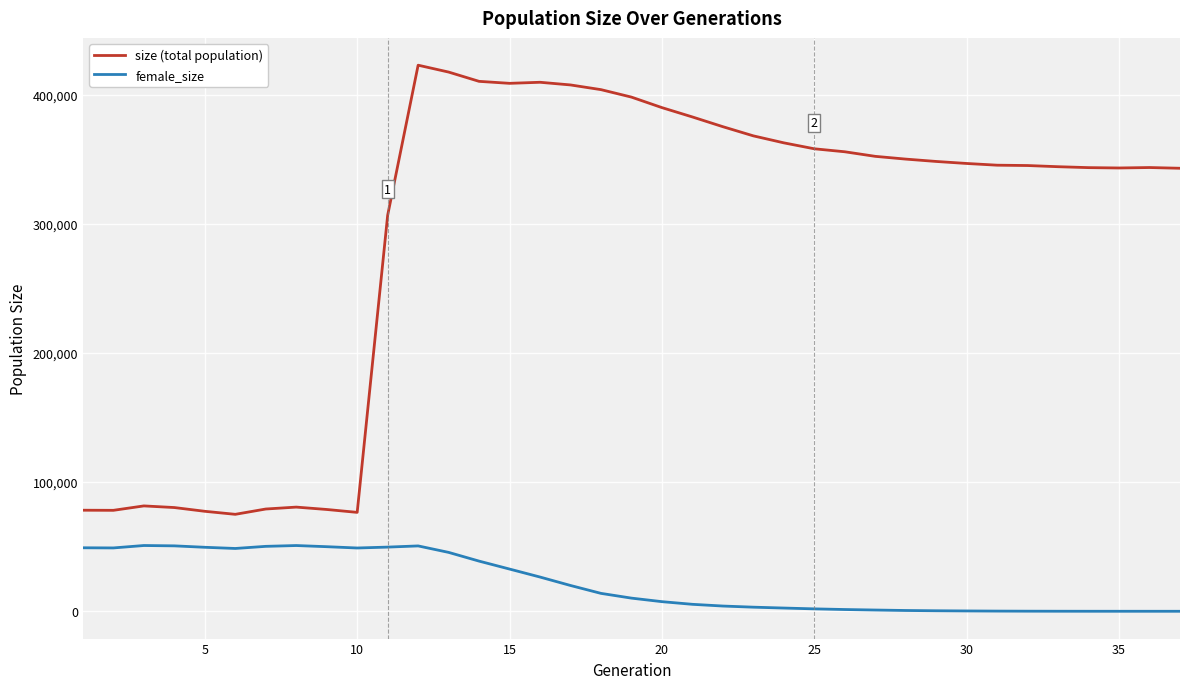

What is the difference between the second highest and minimum values in the size (total population) series?

342384